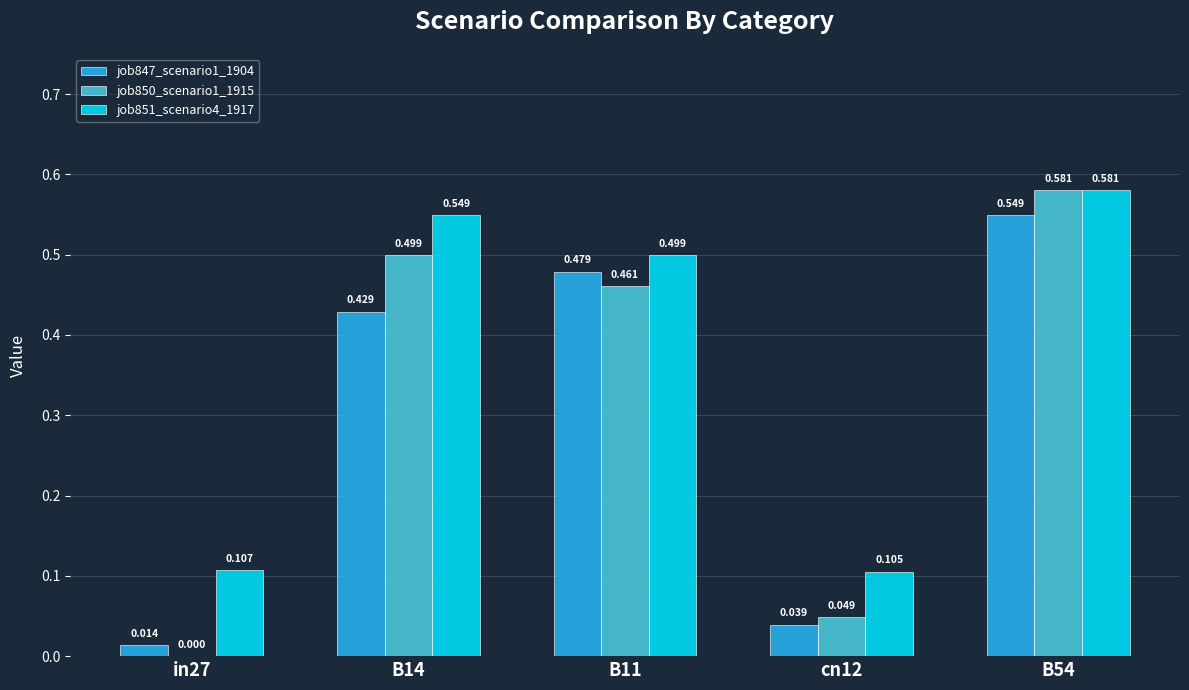

At which label is job850_scenario1_1915 closest to 0?

in27